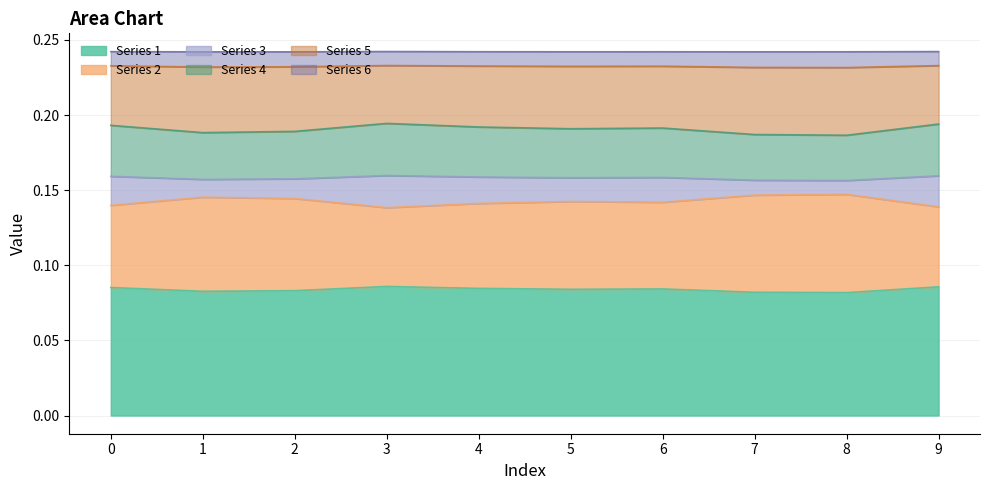

What value does the Series 1 series have at 8?

0.1